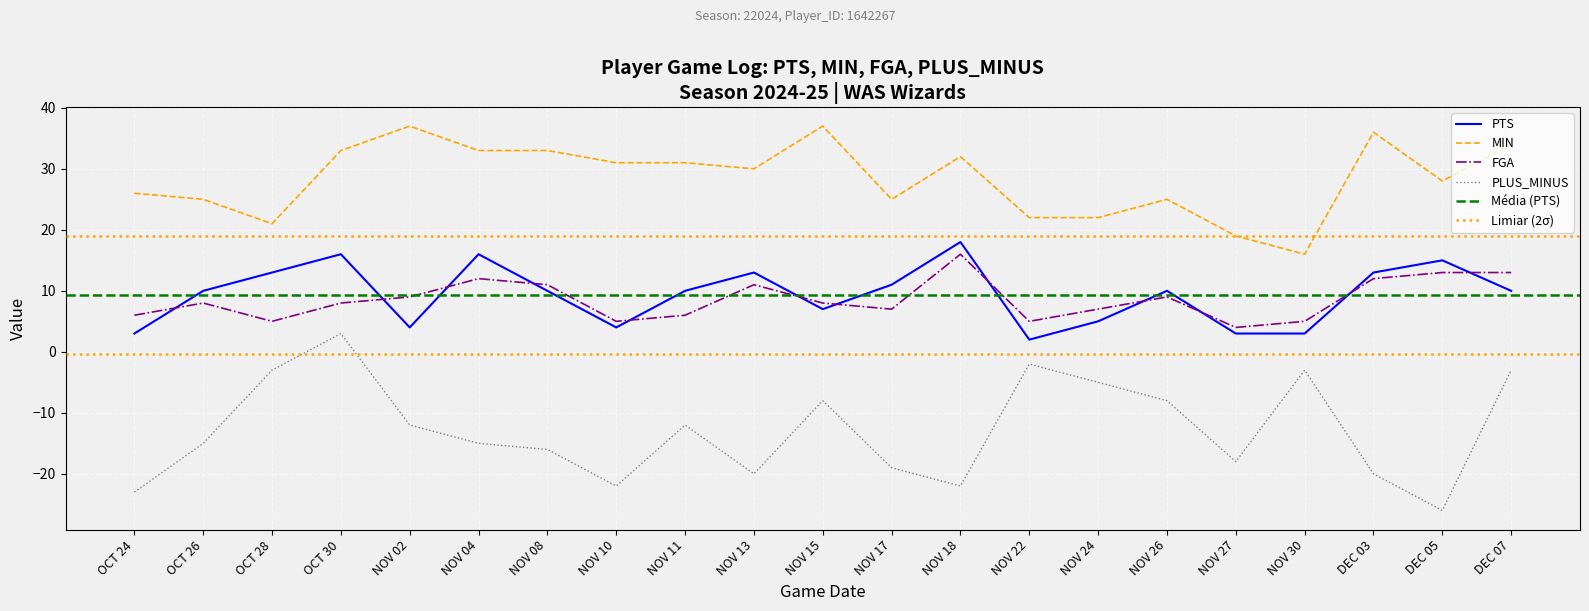

The MIN series shows 19 at NOV 27. True or false?

True